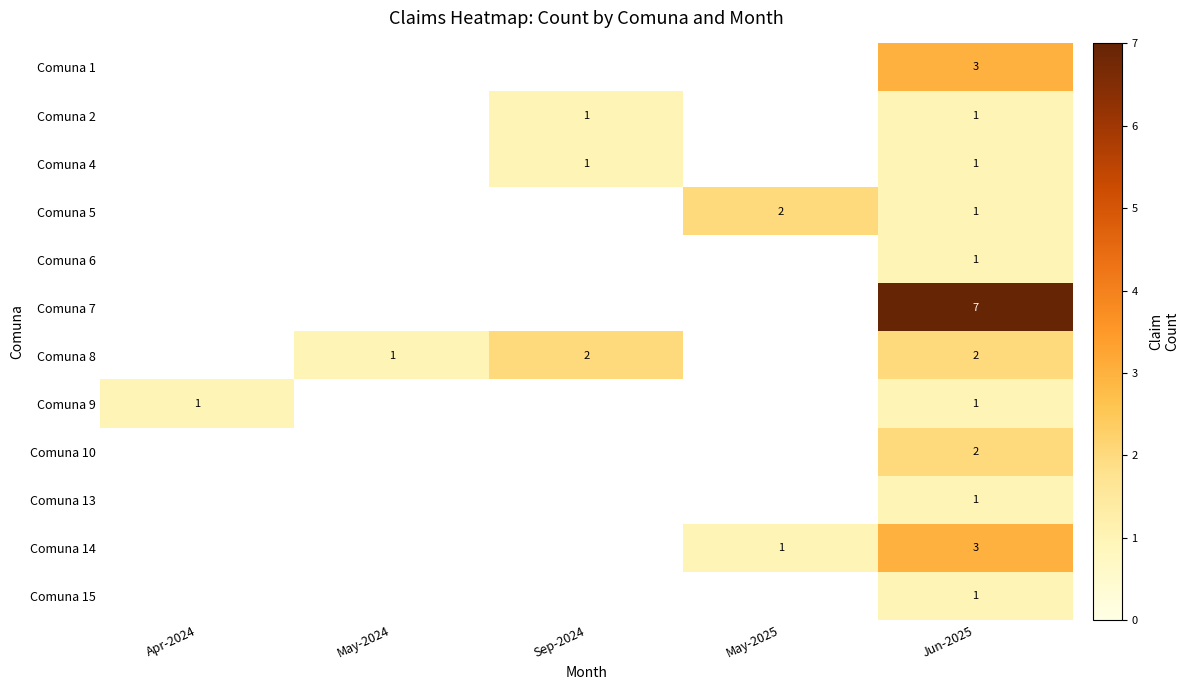

True or false: Comuna 10 has a value of 0 at Sep-2024.

True